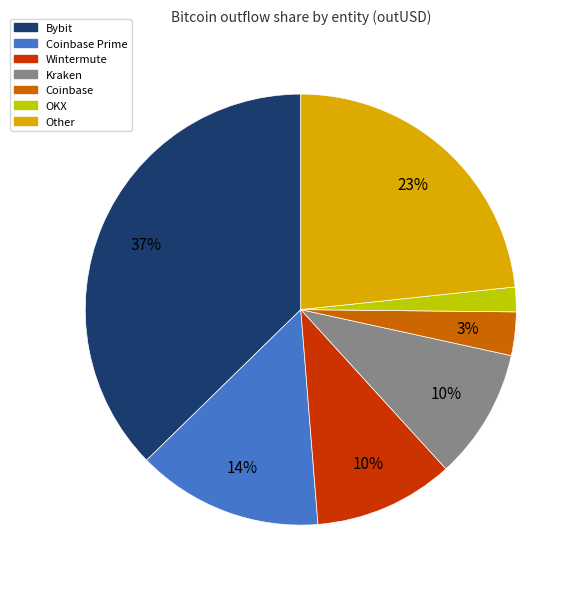

True or false: Other accounts for 23% of the total.

True